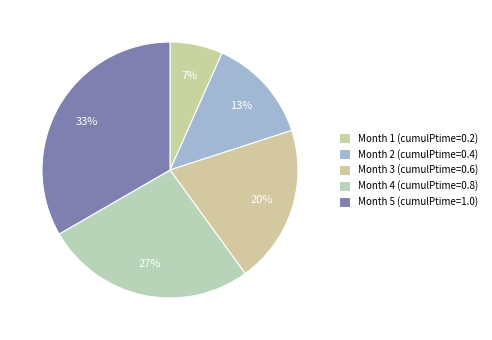

How many segments does this pie chart have?

5